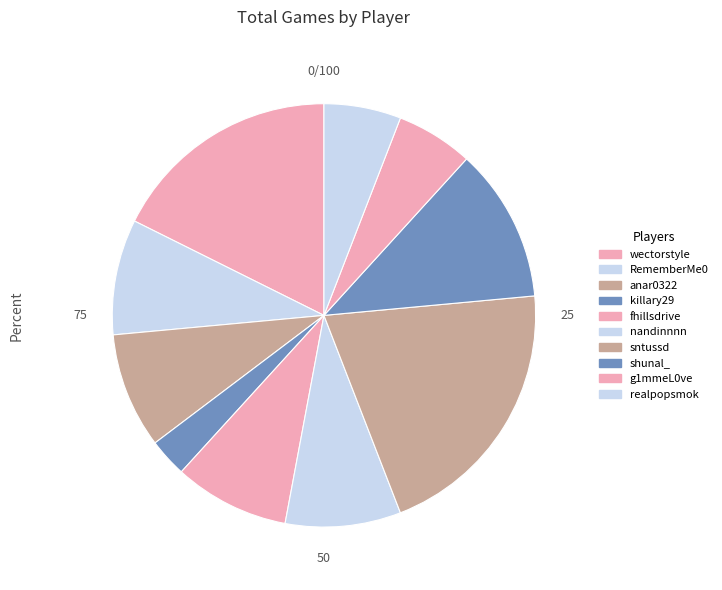

The wectorstyle slice represents 18% of the pie. True or false?

True